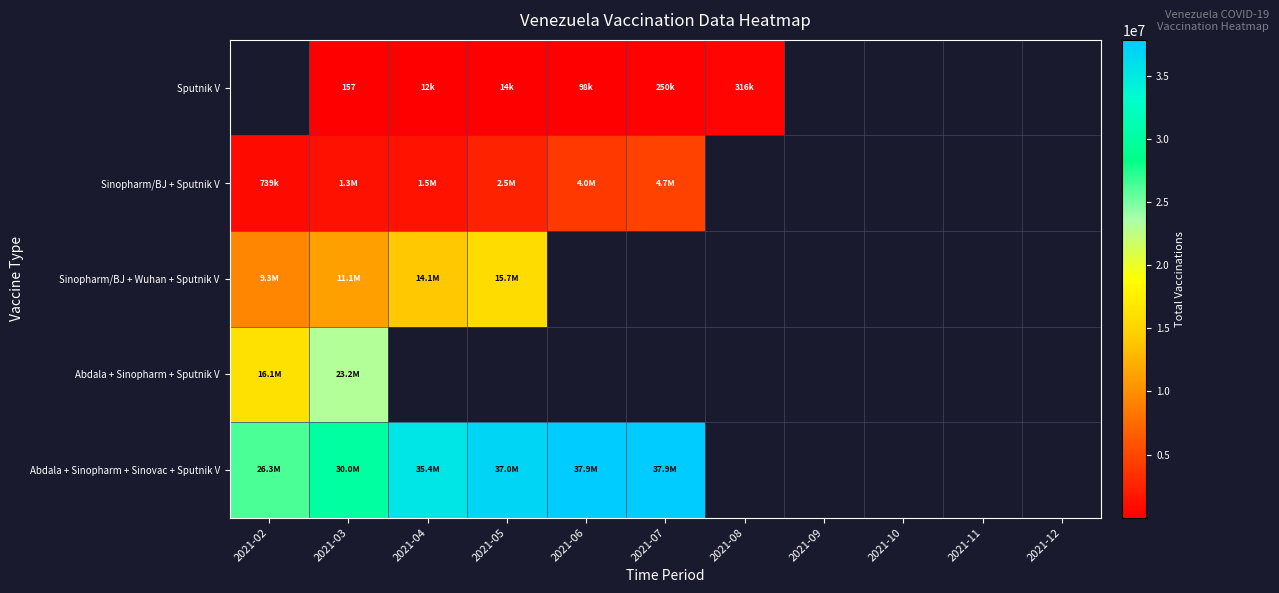

What is the maximum value for Abdala + Sinopharm + Sputnik V?

23156914.0